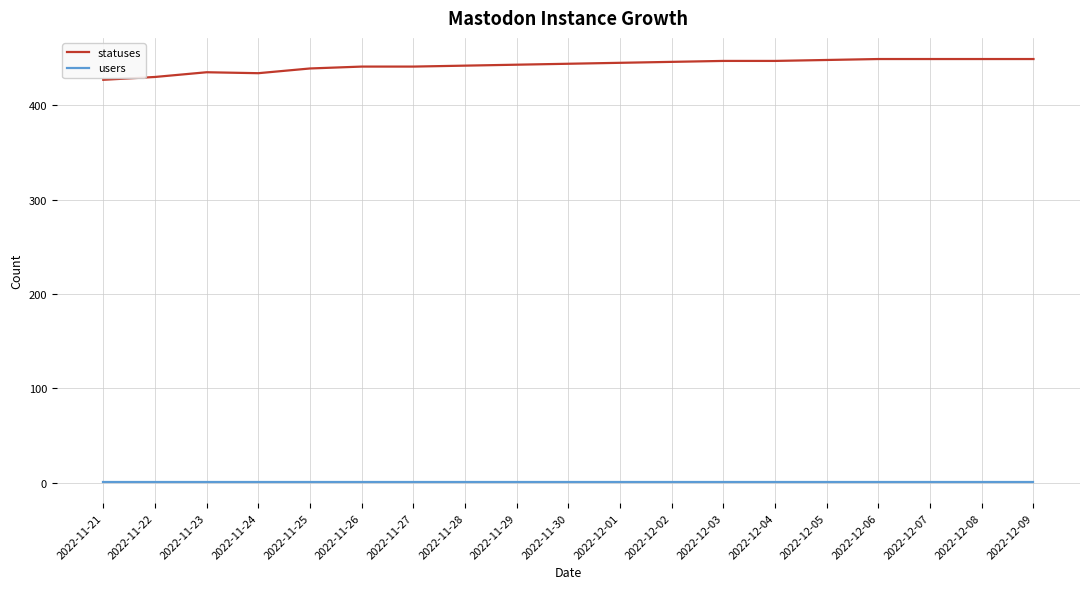

Rank the series at 2022-11-25 from highest to lowest value.

statuses, users